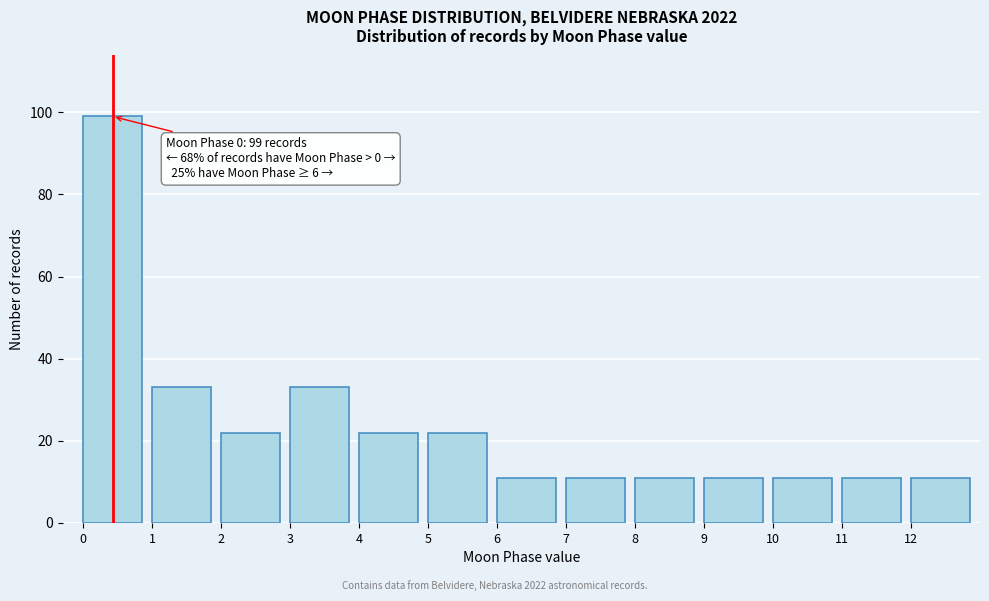

Over which range of the x-axis is the bar tallest?

0 to 1